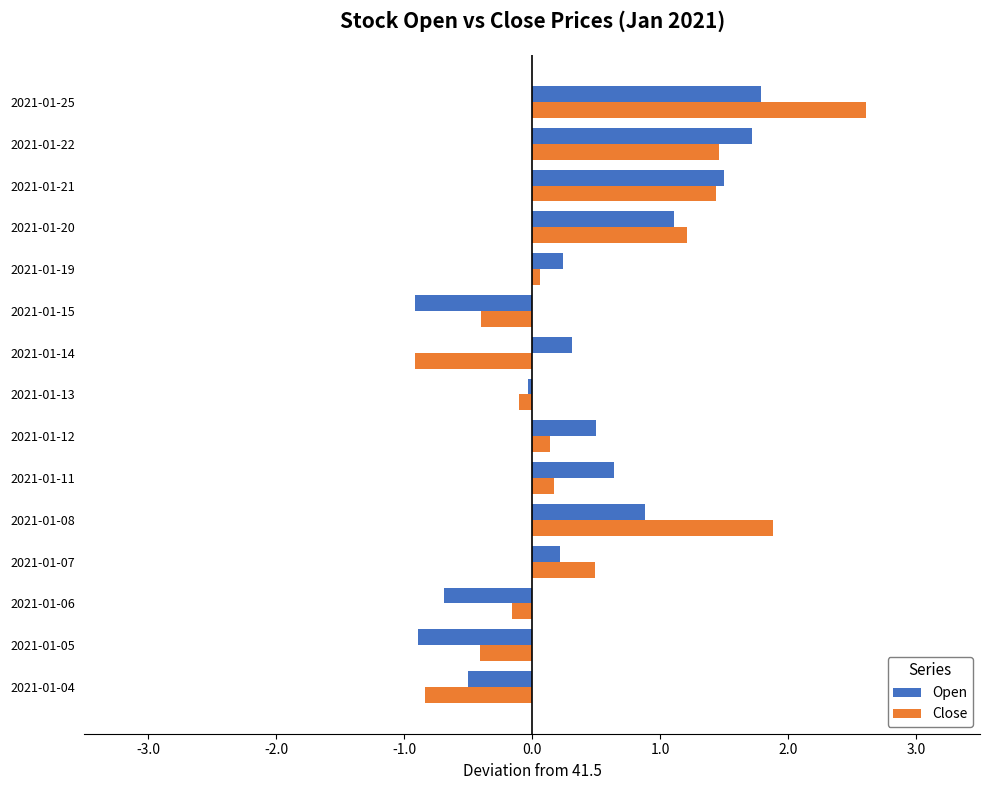

Which series has the widest spread of values?

Close